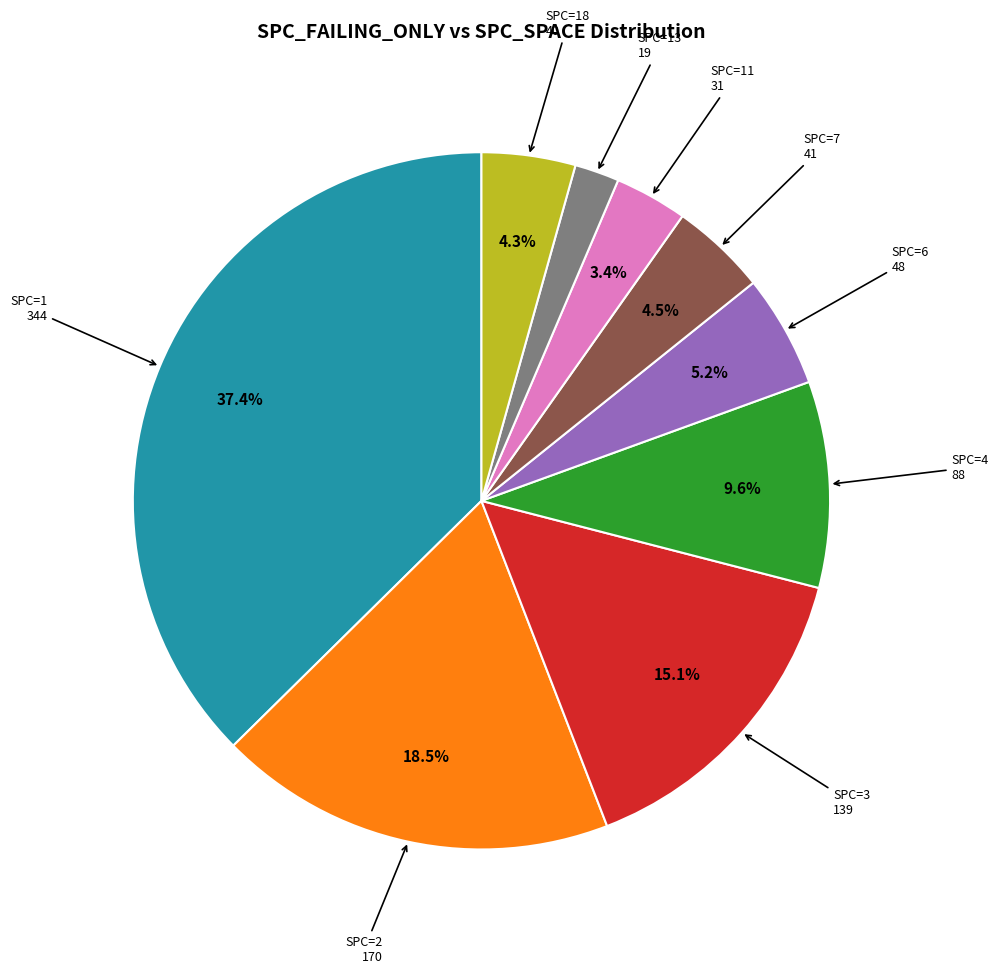

Is there a majority slice in this chart?

No